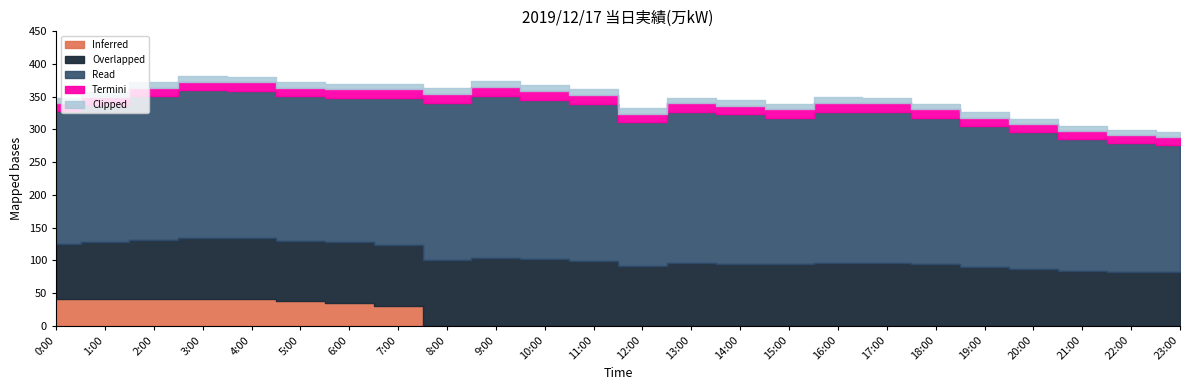

Where does the data first go above 374?

3:00